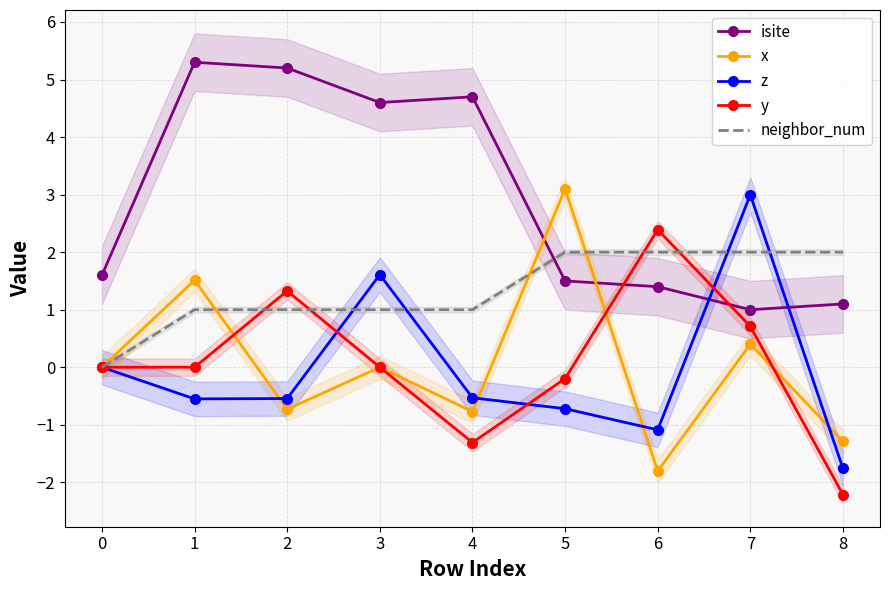

True or false: x has a value of -1.8 at 6.

True